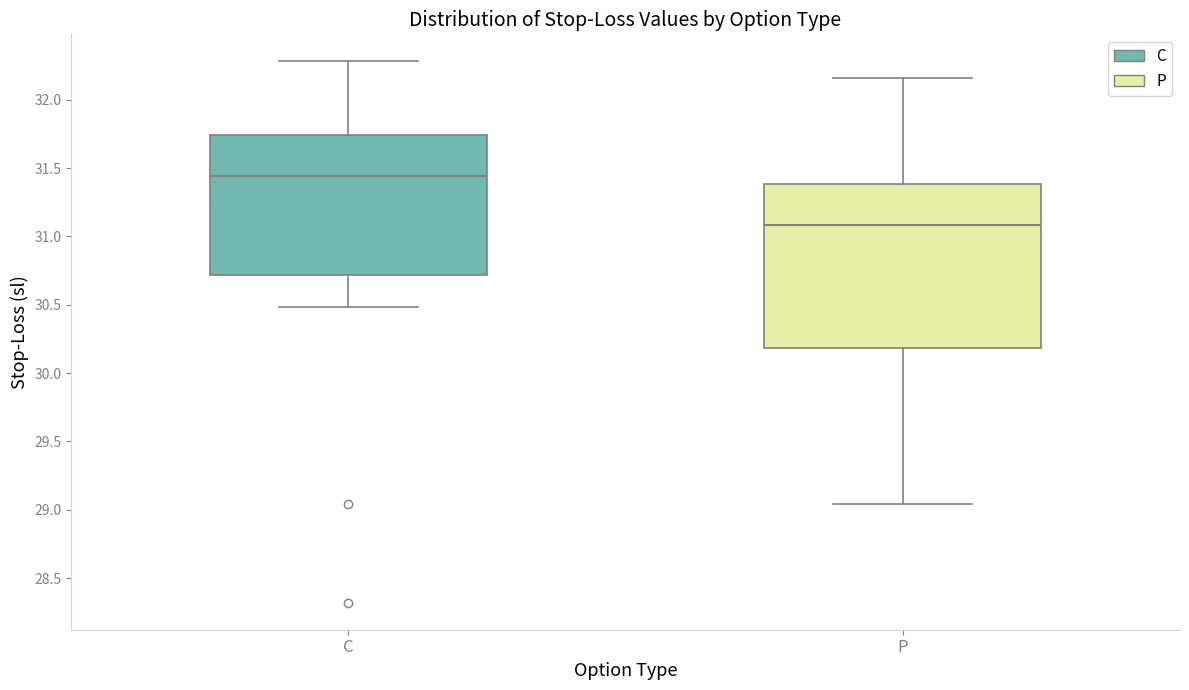

Reading left to right, read every box against the y-axis: the position of its median line, the range the box covers, and the ends of its whiskers. The values are not printed on the chart, so give them approximately, as read against the axis.

C: median 31.45, box 30.70 to 31.75, whiskers 30.50 to 32.30
P: median 31.10, box 30.20 to 31.40, whiskers 29.05 to 32.15